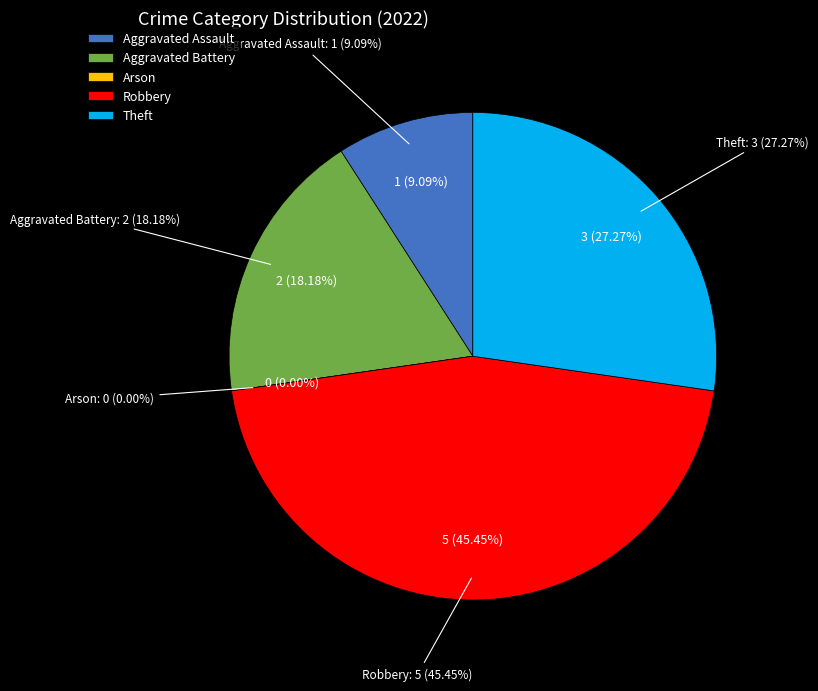

To the nearest percent, what is the difference between the Aggravated Assault and Aggravated Battery slice percentages?

9%